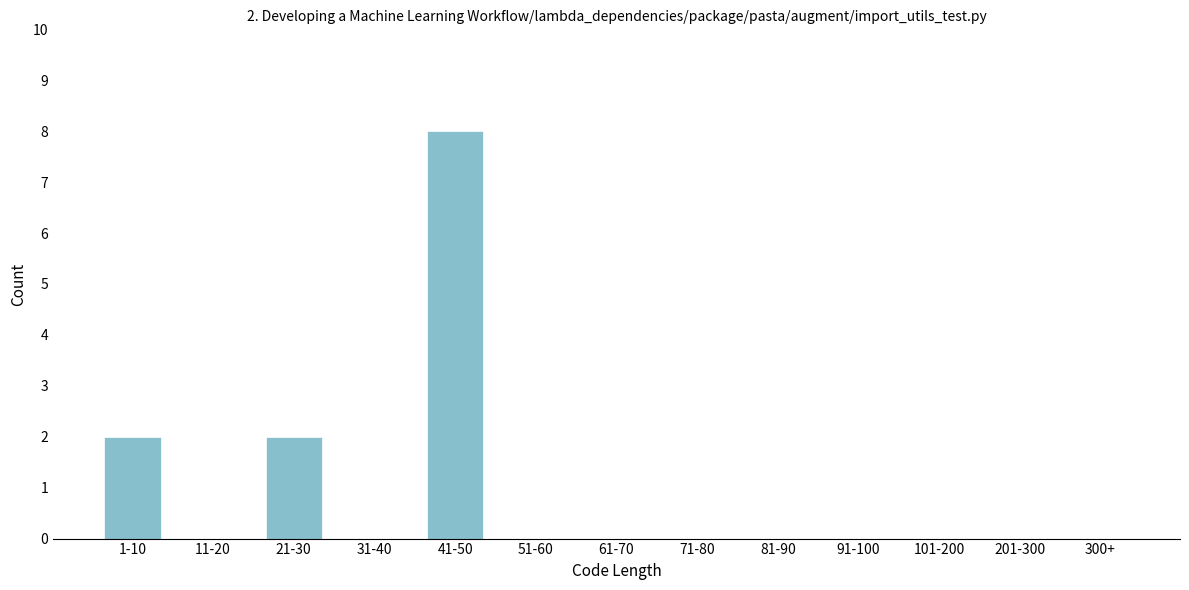

Reading left to right, transcribe all the data shown in this chart.

1-10=2	11-20=0	21-30=2	31-40=0	41-50=8	51-60=0	61-70=0	71-80=0	81-90=0	91-100=0	101-200=0	201-300=0	300+=0